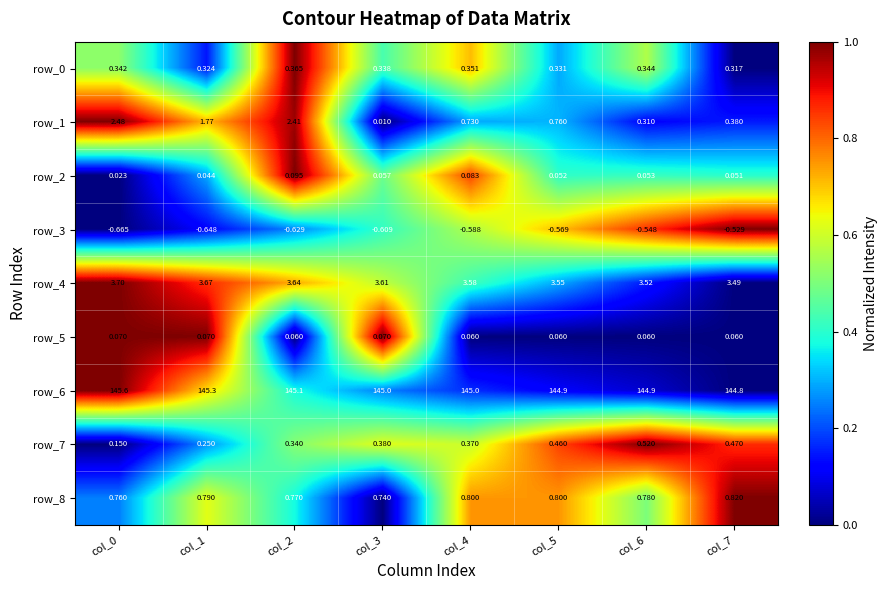

Is the value of row_5 at col_6 greater than the value of row_2 at col_1?

Yes